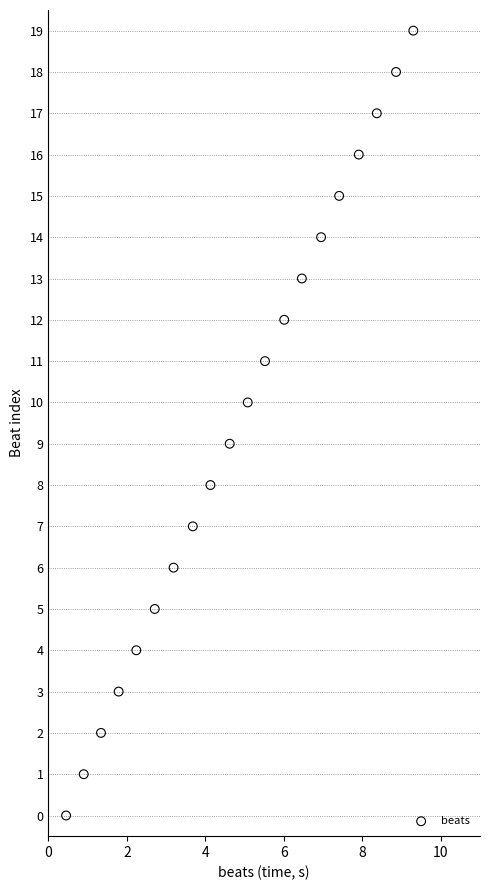

What is the range of Y values (max minus min)?

19